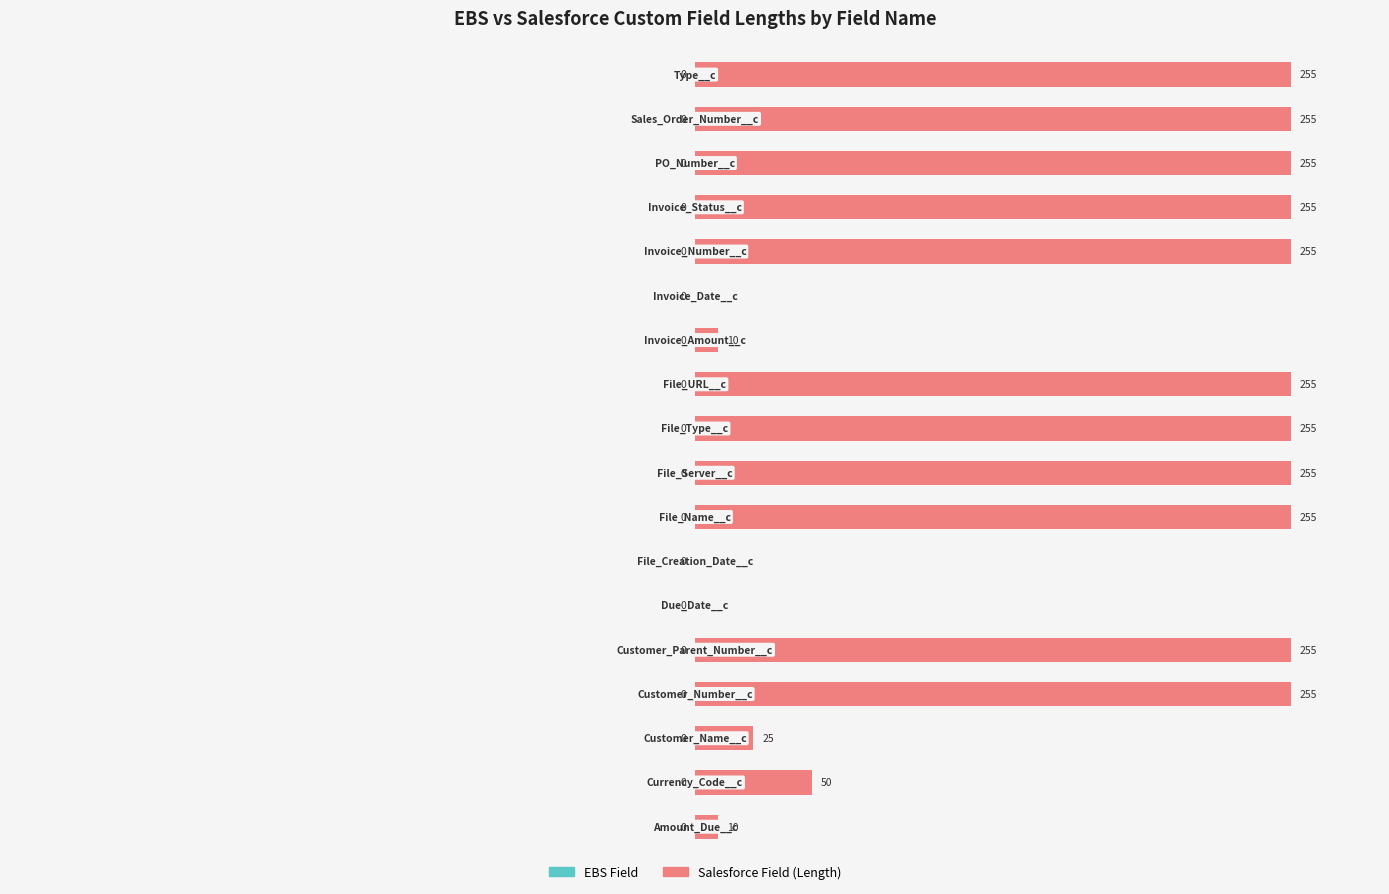

What is the maximum value shown in the chart?

100.0